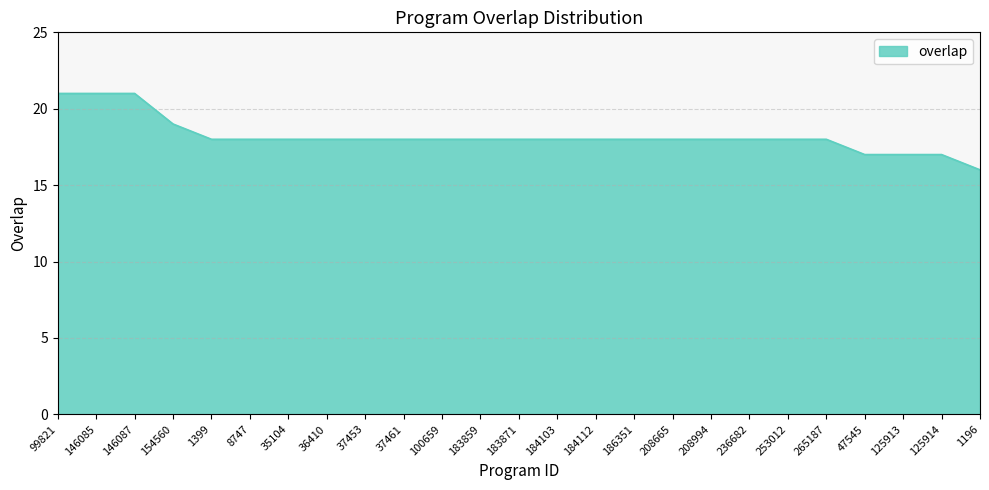

What is the smallest value displayed?

16